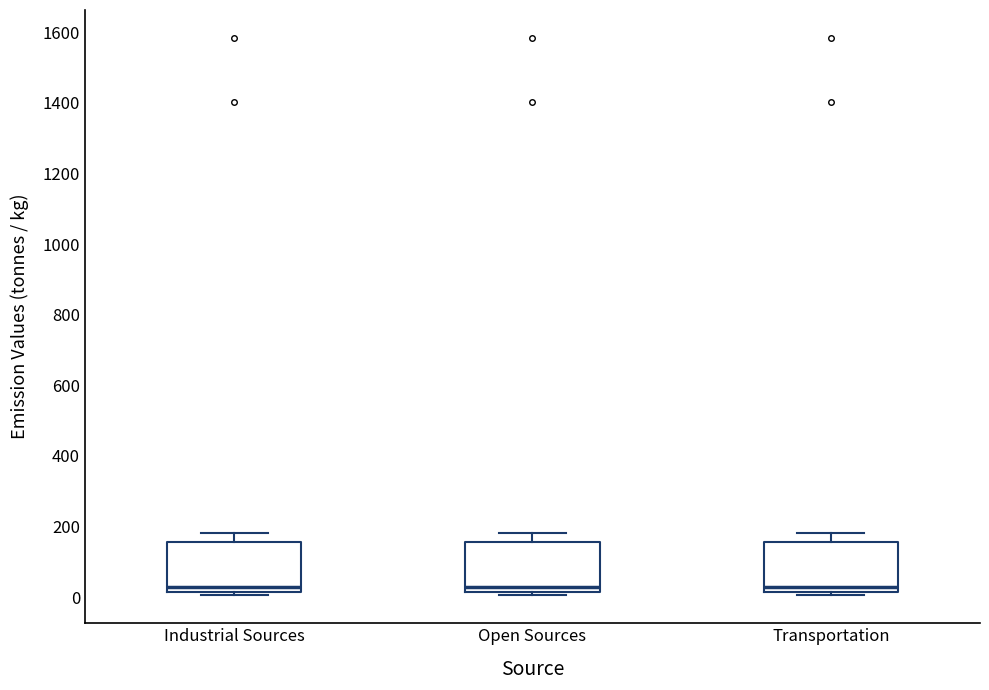

Where does the upper whisker of the box for Transportation end on the y-axis? The values are not printed on the chart, so give them approximately, as read against the axis.

180